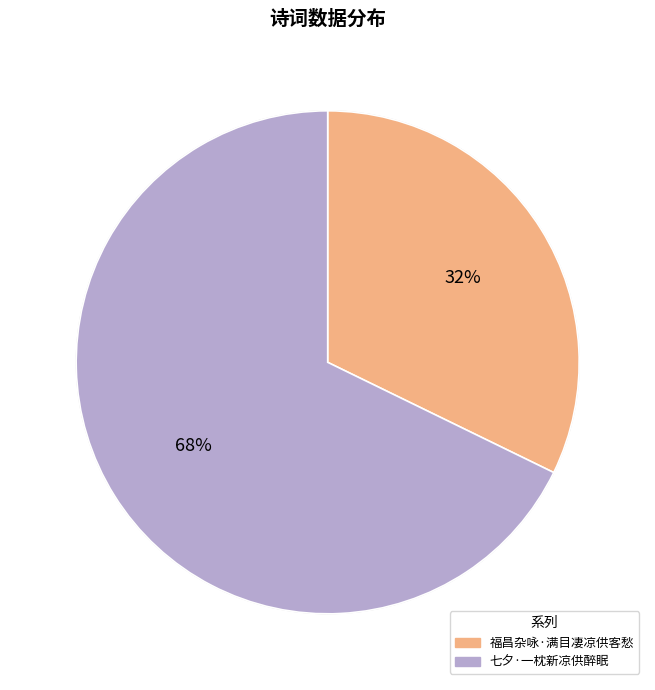

Rank the categories by value from highest to lowest.

七夕·一枕新凉供醉眠, 福昌杂咏·满目凄凉供客愁